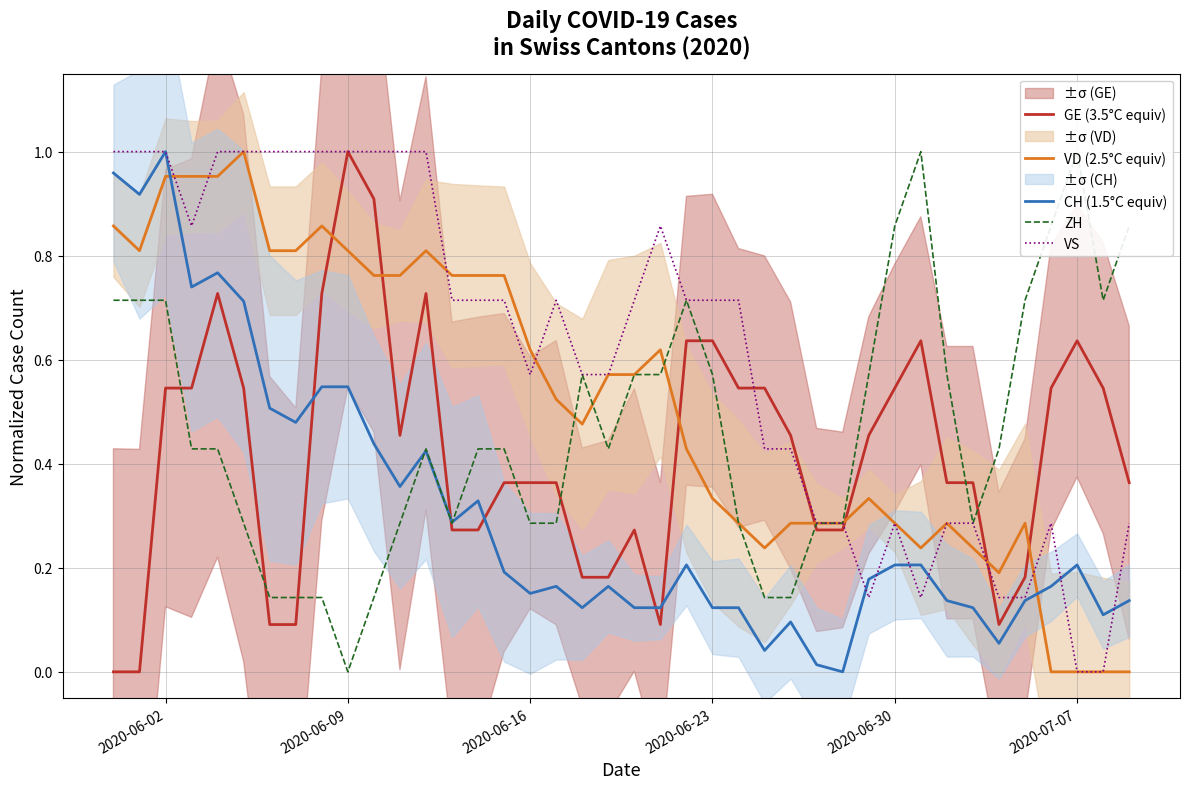

At how many categories does at least one series exceed 0?

40